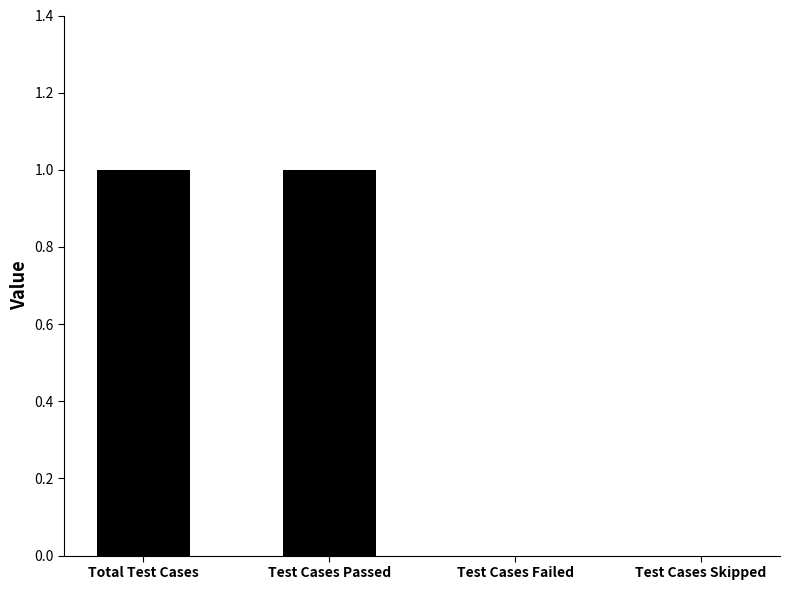

Is it true that the value at Test Cases Skipped is 0?

True